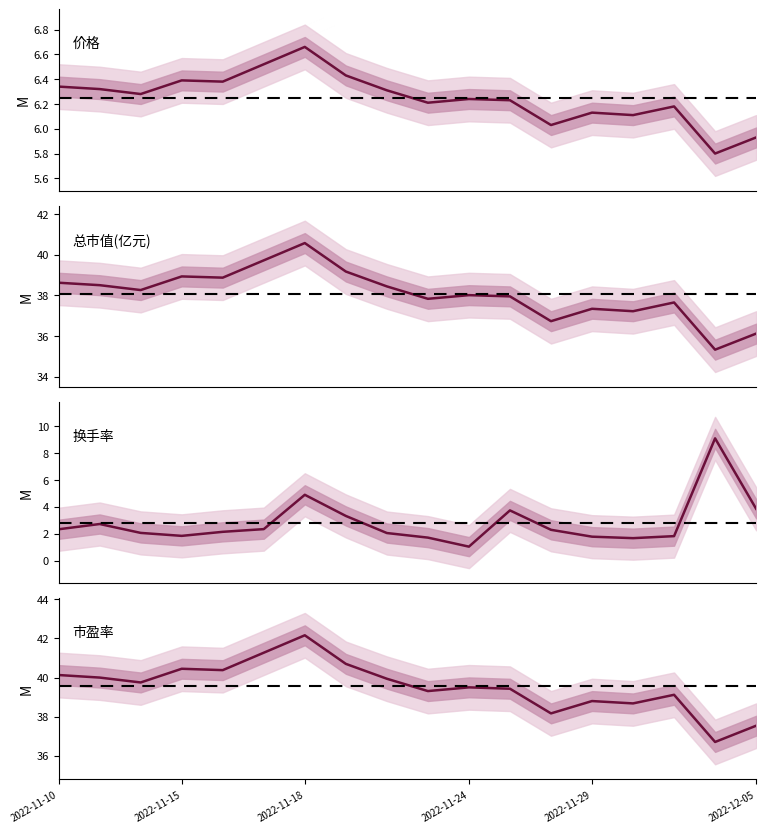

How many data points in 换手率 are above 2?

12